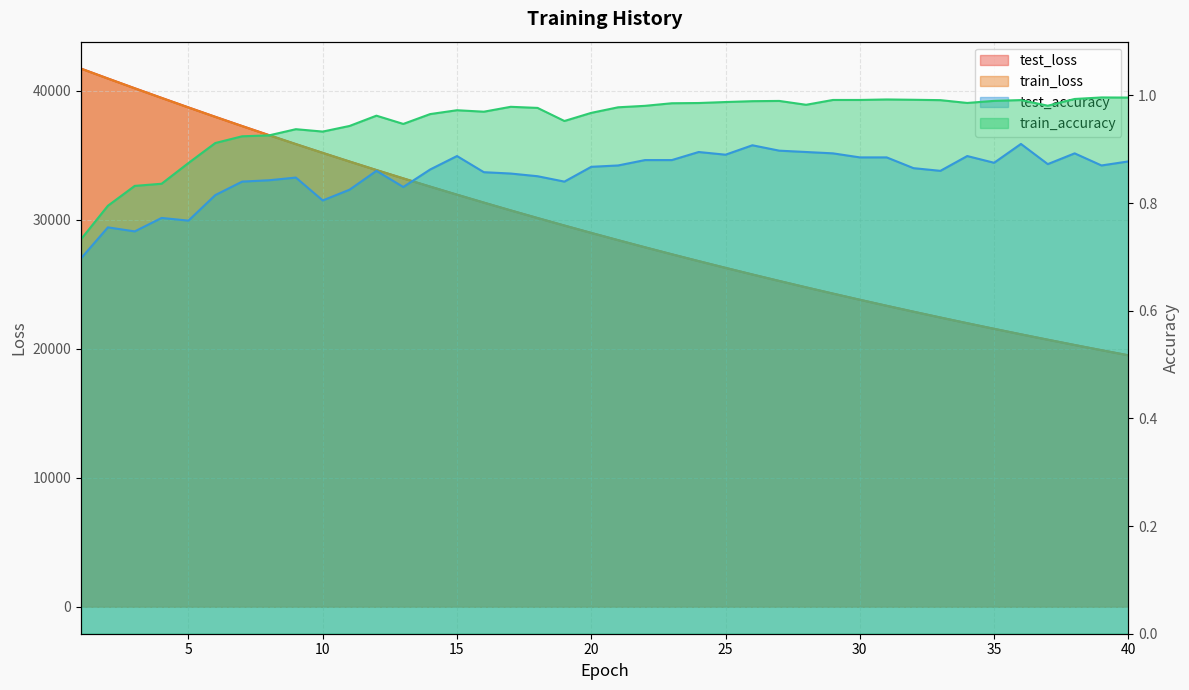

At 2, list the series in order from largest to smallest.

test_loss, train_loss, train_accuracy, test_accuracy